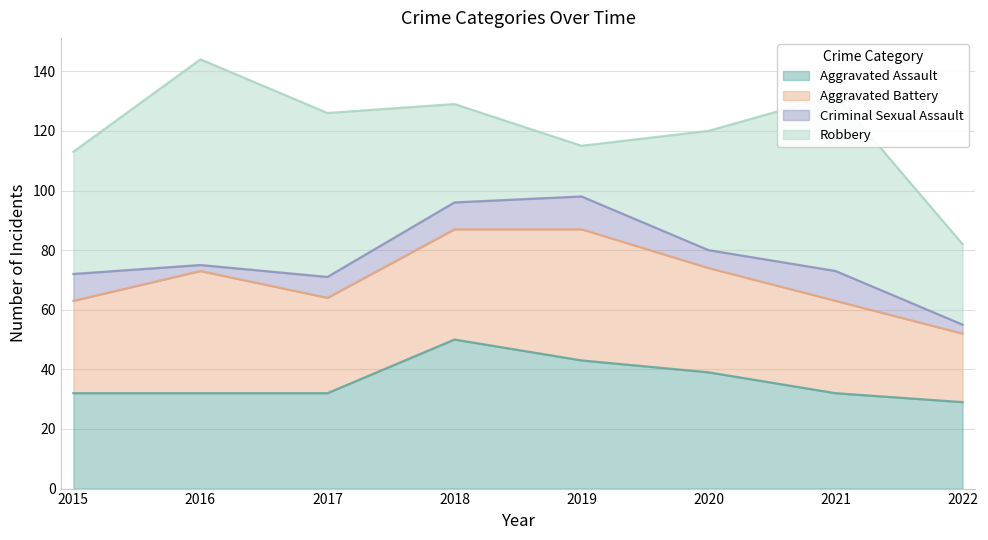

True or false: Aggravated Assault and Criminal Sexual Assault intersect in this chart.

False